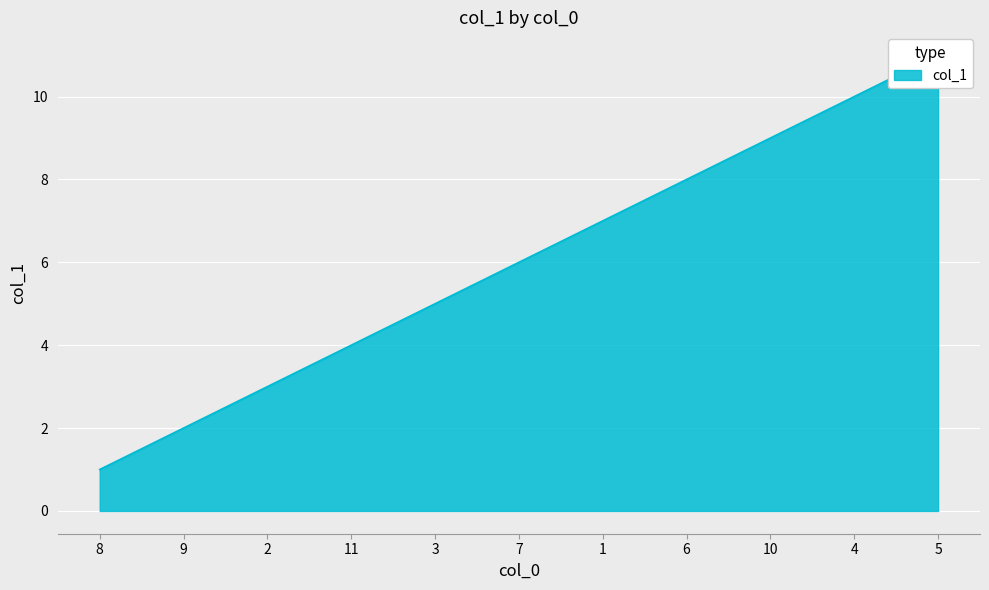

List the labels in order of value, smallest first.

8, 9, 2, 11, 3, 7, 1, 6, 10, 4, 5